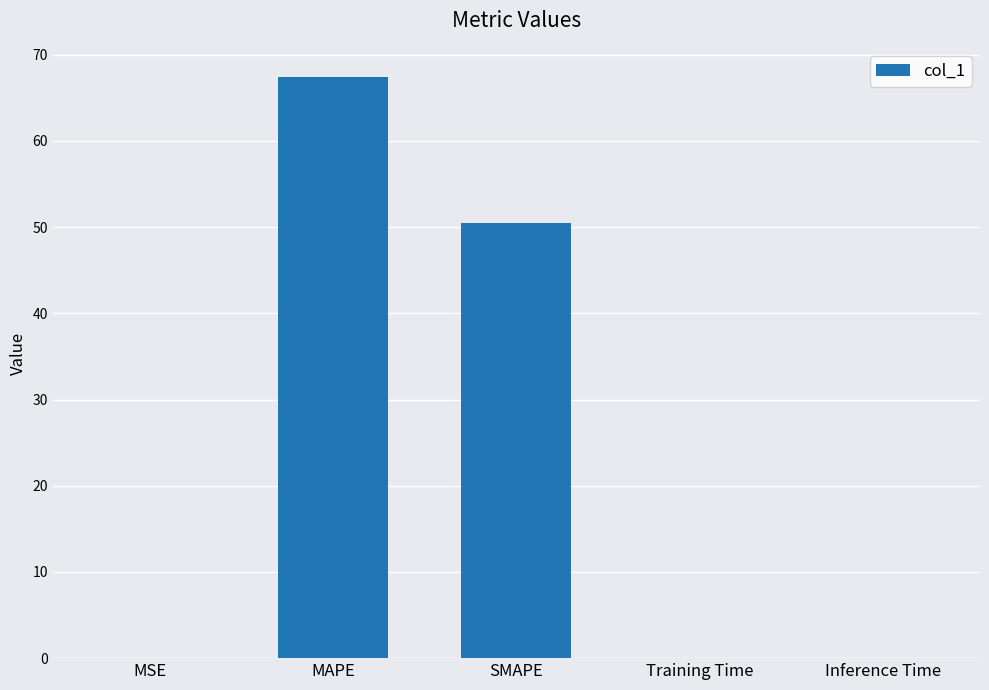

The chart shows a value of 87.5 at SMAPE. True or false?

False